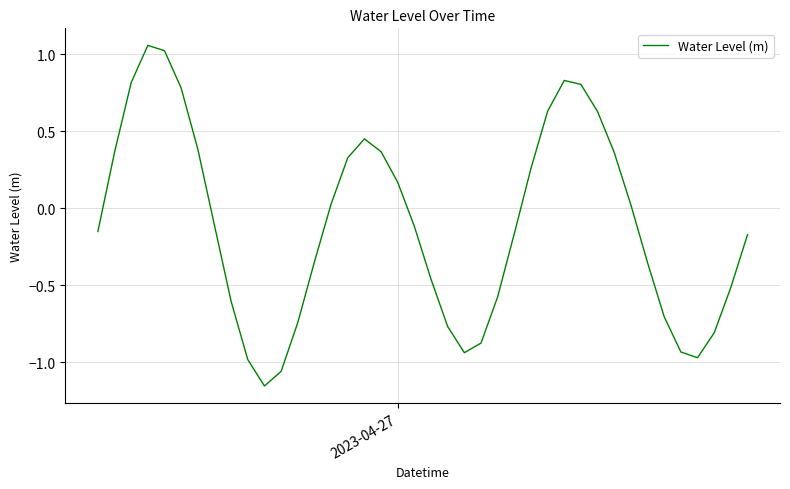

How many positive values are there?

18